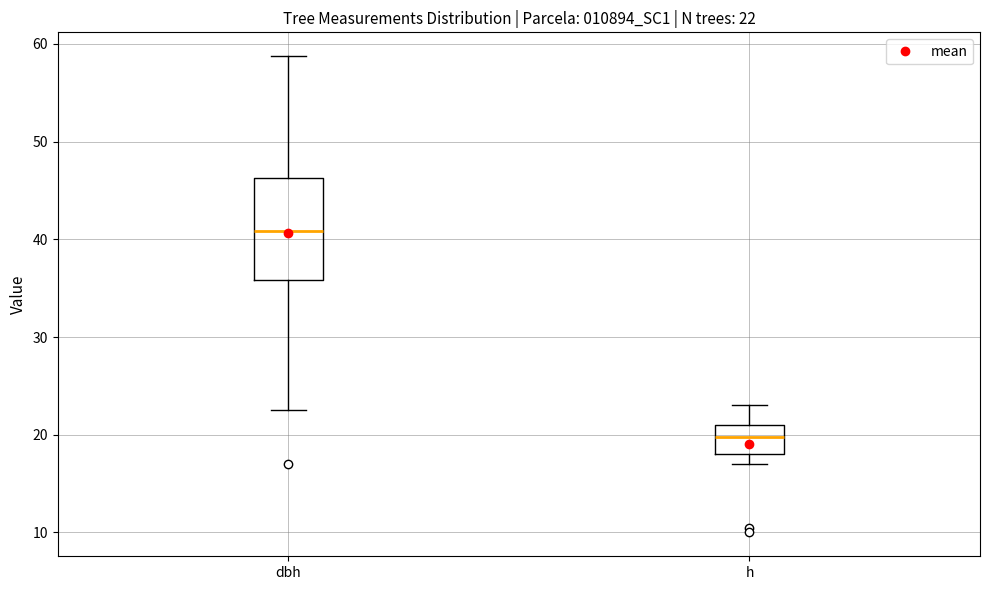

Which box has the lowest median line?

h